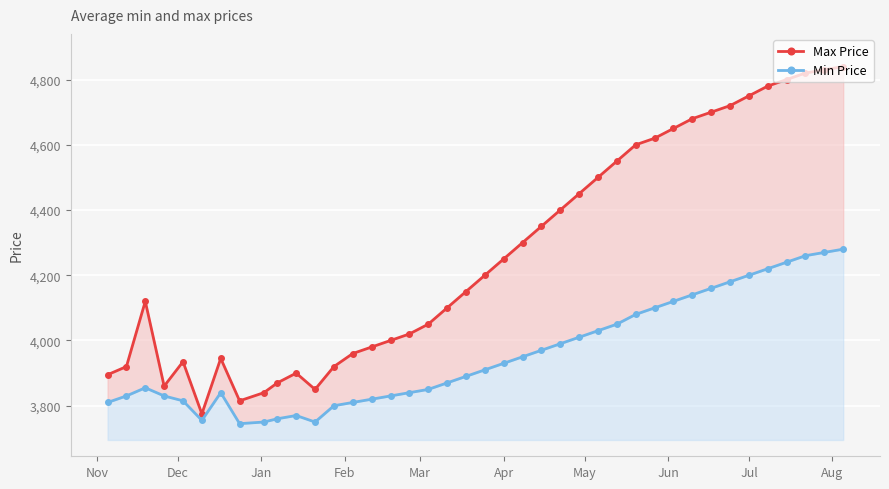

What is the average value of the Max Price series?

4267